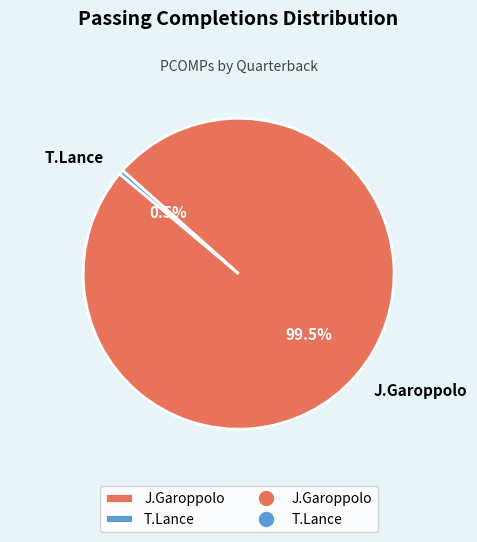

What is the smallest slice in the pie chart?

T.Lance